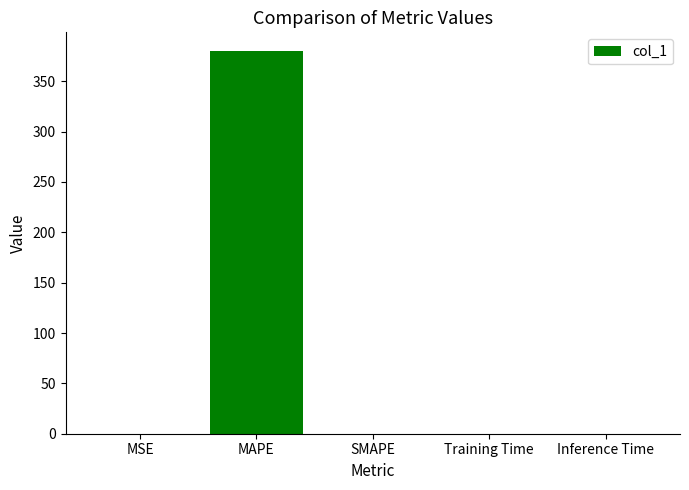

How many series are shown in this chart?

1